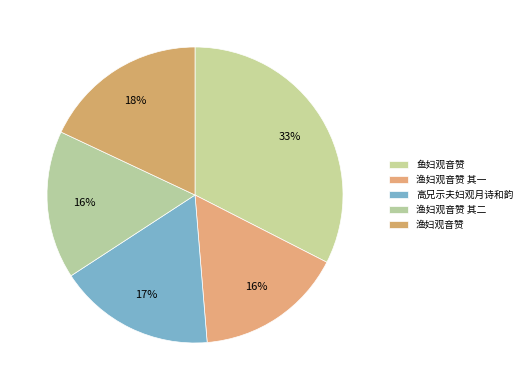

How many slices are in this pie chart?

5